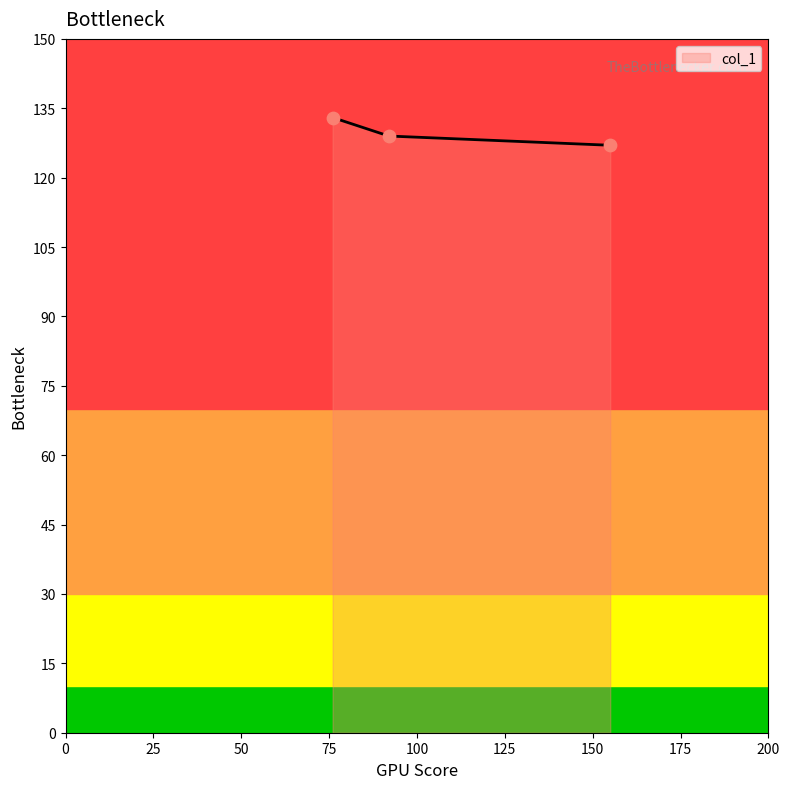

What is the sum of all values?

389